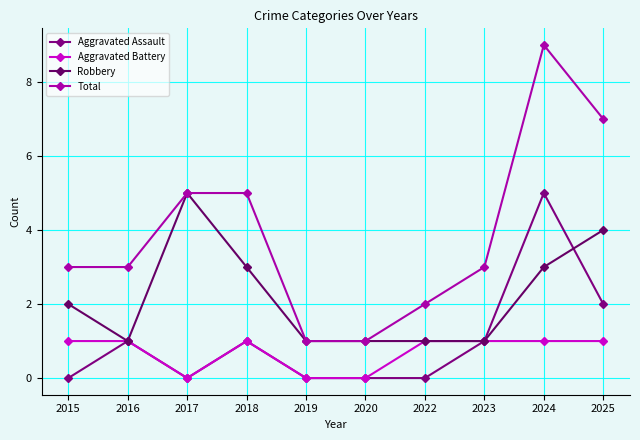

True or false: Robbery has a value of 2 at 2018.

False